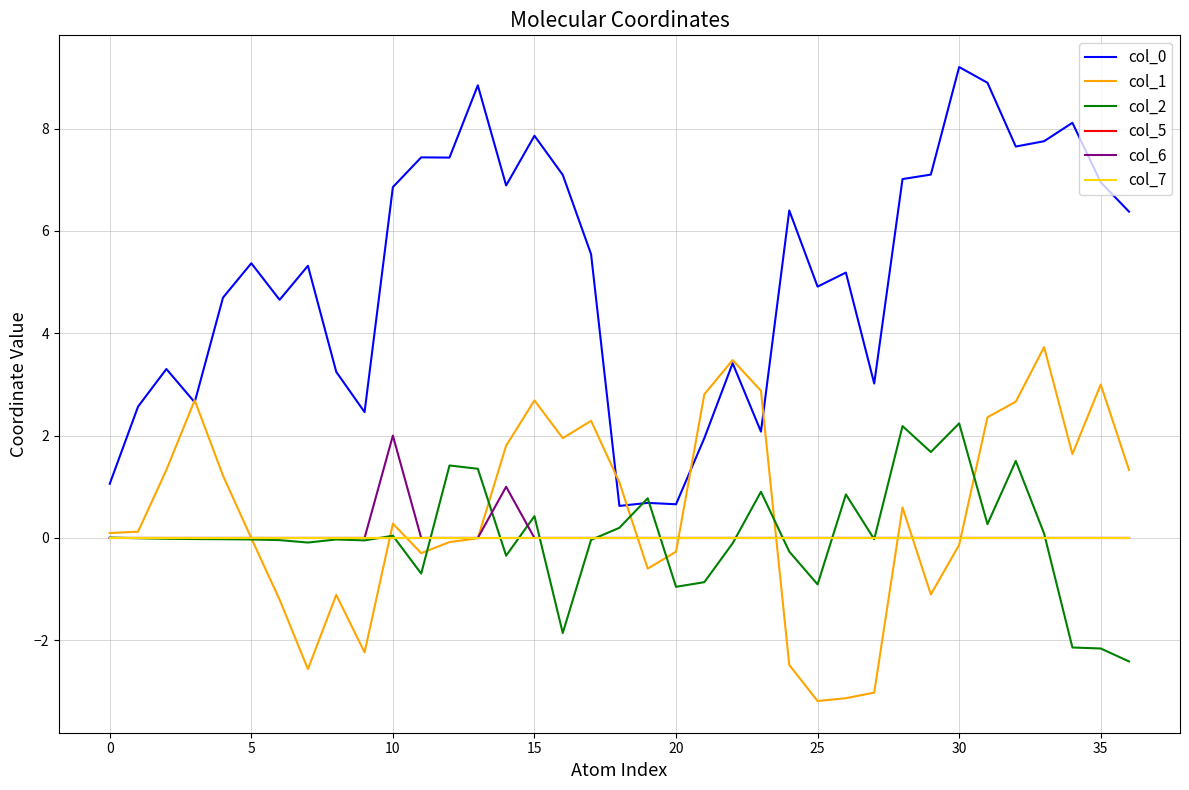

In col_0, how many points are lower than both neighbors (excluding endpoints)?

11